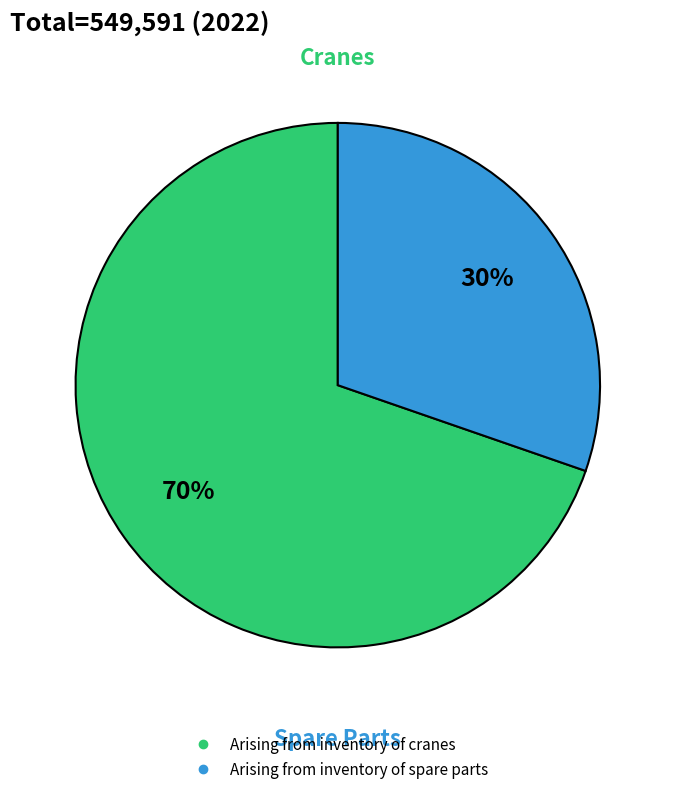

Which category accounts for the majority?

Arising from inventory of cranes